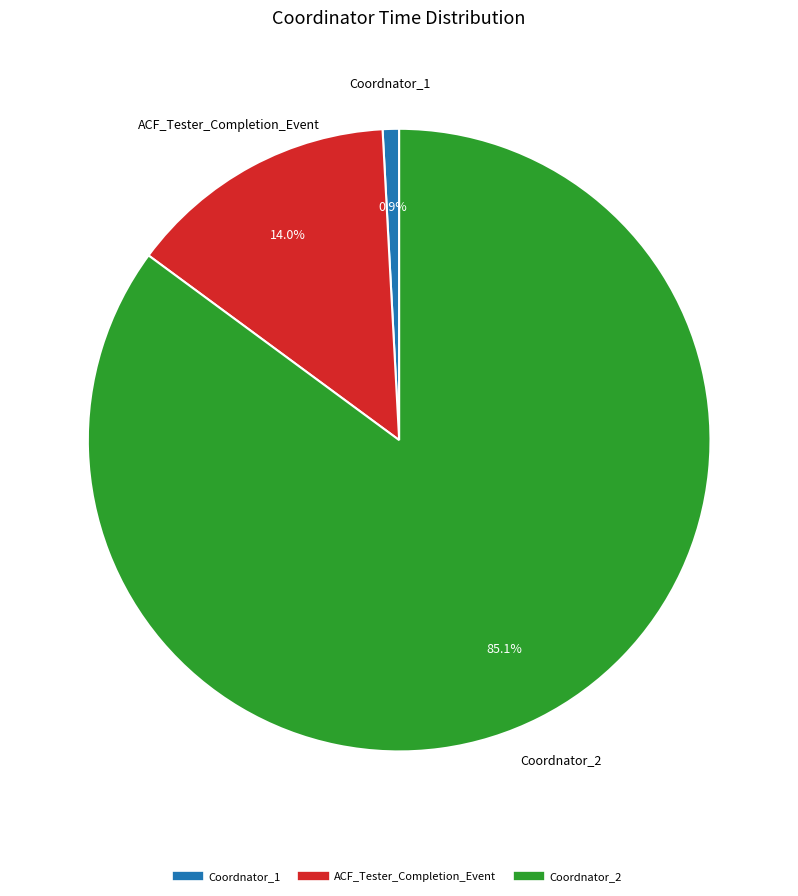

What portion of the pie excludes Coordnator_1?

99.1%